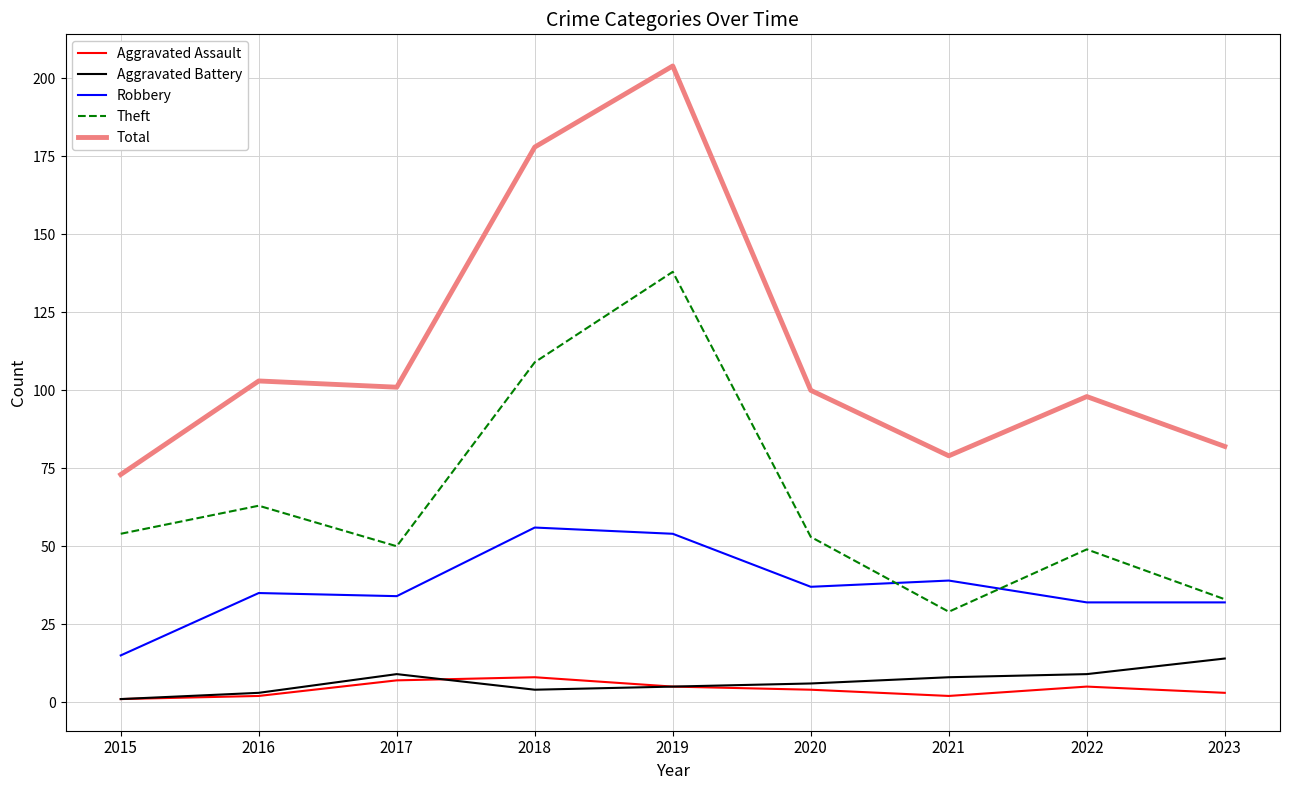

How many lines are shown in the chart?

5